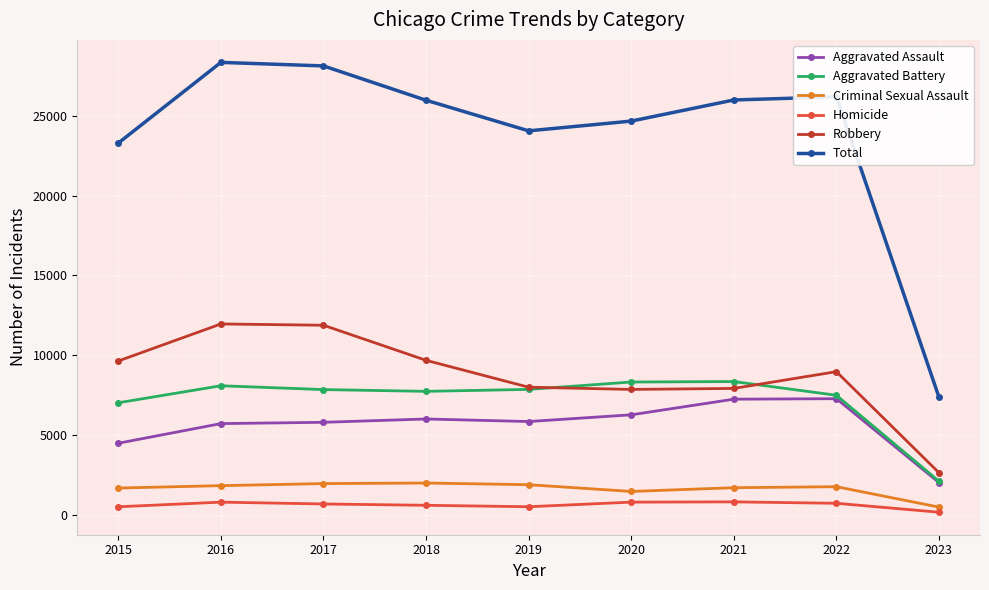

What is the total value across all series at 2018?

51978